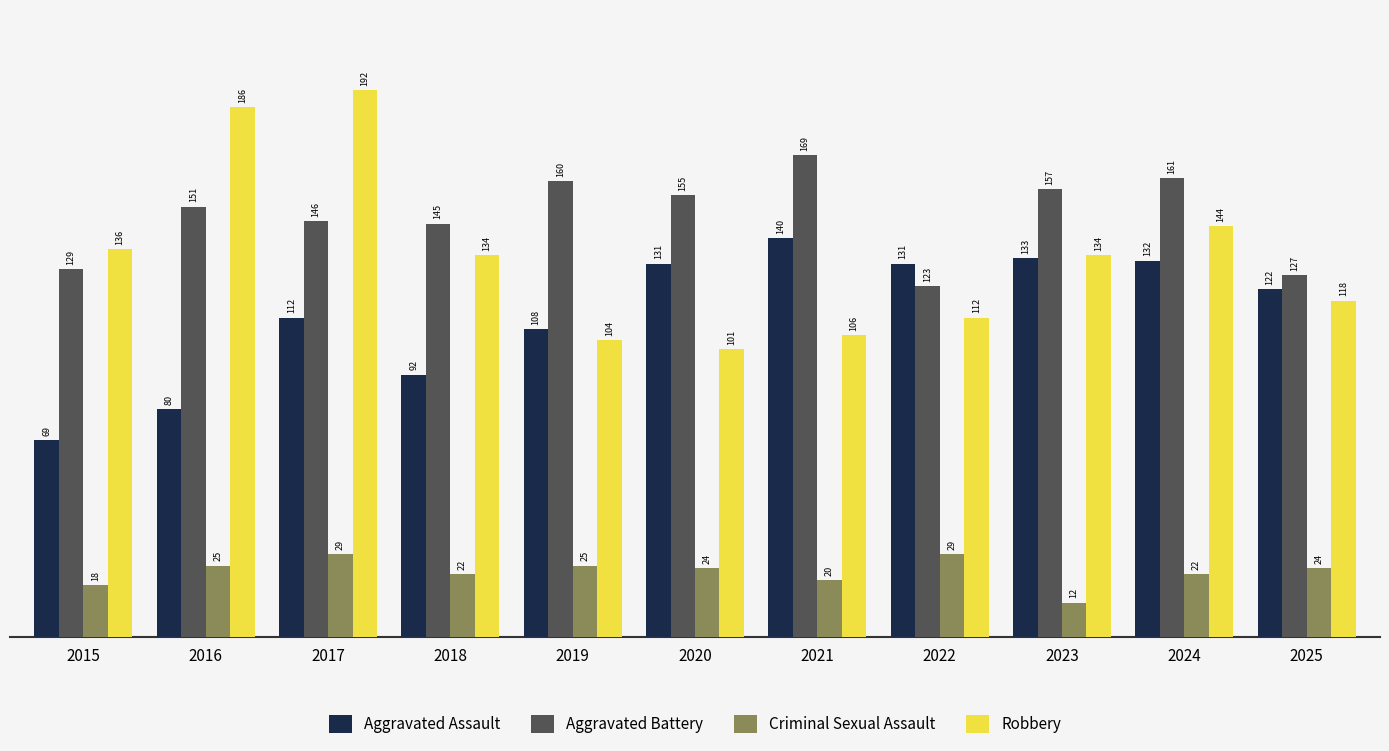

How many series are shown in this chart?

4